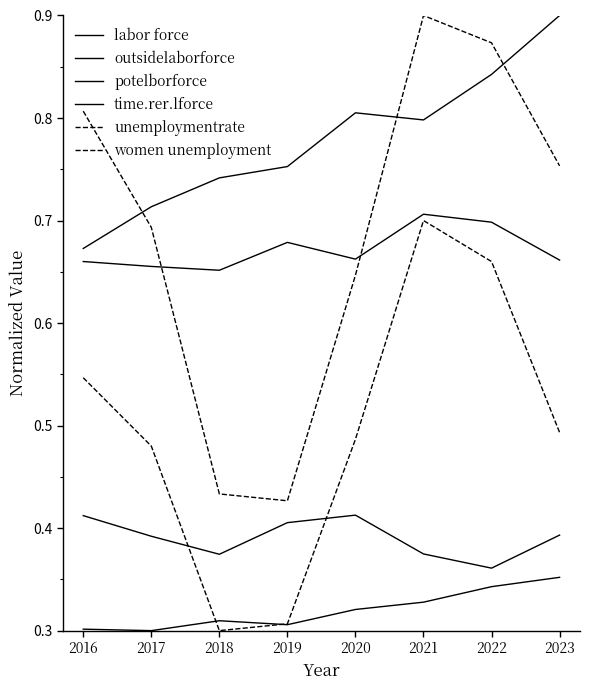

What is the value of the time.rer.lforce point at the 8th from the left?

0.4